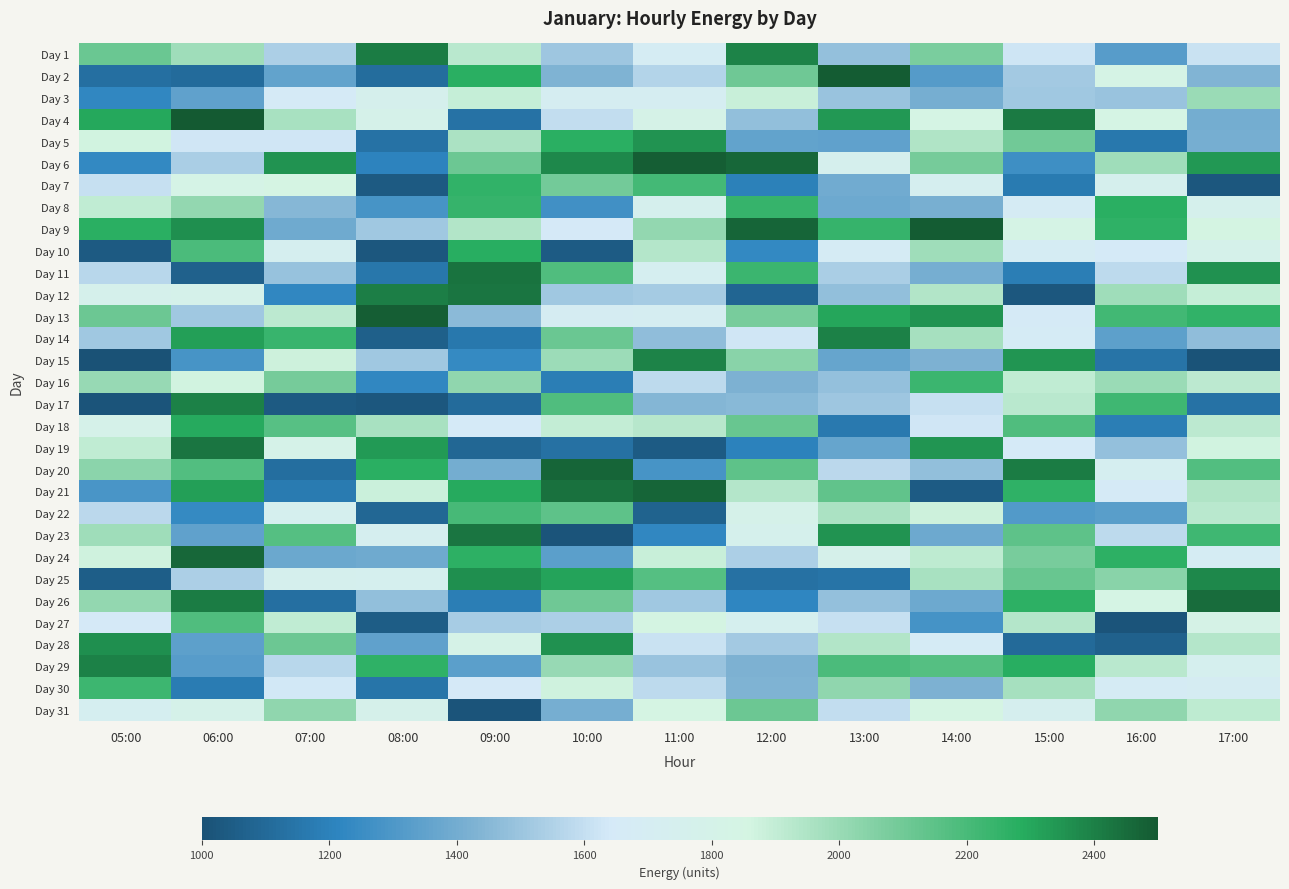

What is the smallest value displayed?

1003